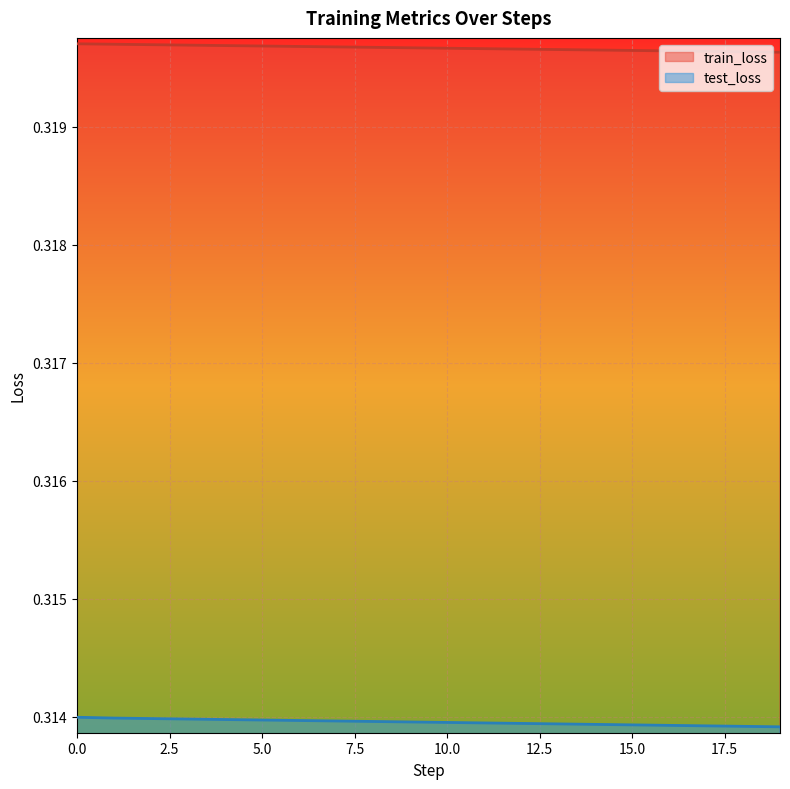

Reading left to right, list all the values displayed in this chart.

train_loss: 0.3	0.3	0.3	0.3	0.3	0.3	0.3	0.3	0.3	0.3	0.3	0.3	0.3	0.3	0.3	0.3	0.3	0.3	0.3	0.3
test_loss: 0.3	0.3	0.3	0.3	0.3	0.3	0.3	0.3	0.3	0.3	0.3	0.3	0.3	0.3	0.3	0.3	0.3	0.3	0.3	0.3